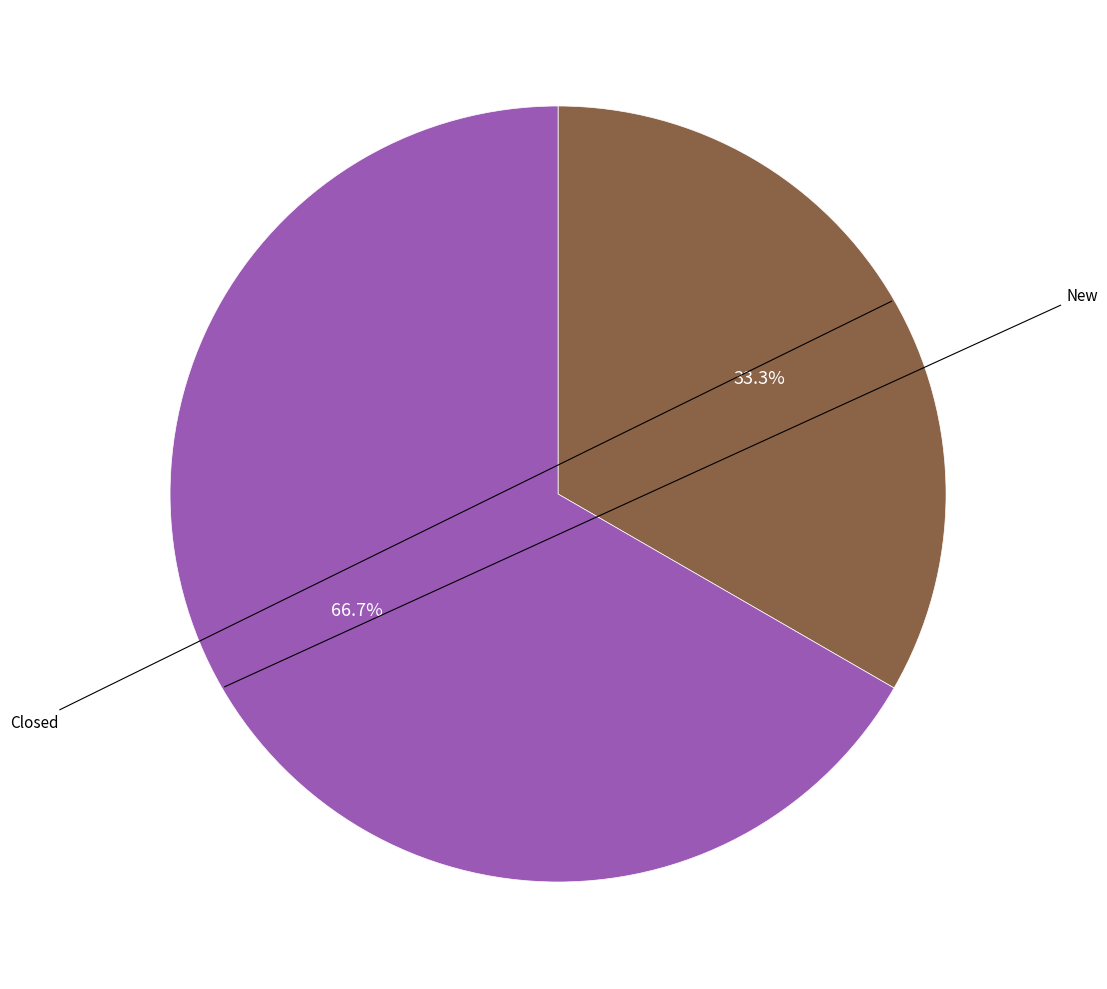

Does any single category account for the majority?

Yes